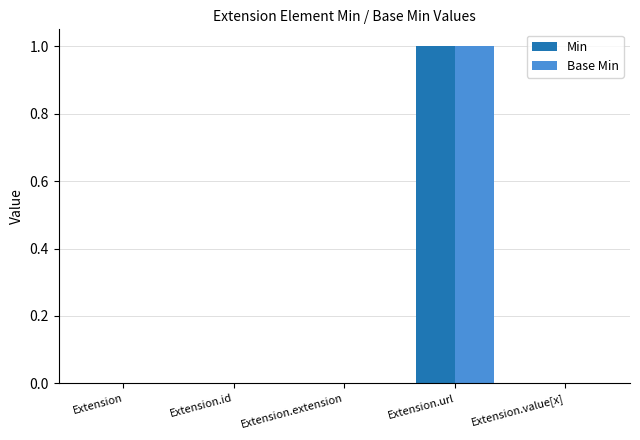

At which category is the sum across all series the highest?

Extension.url